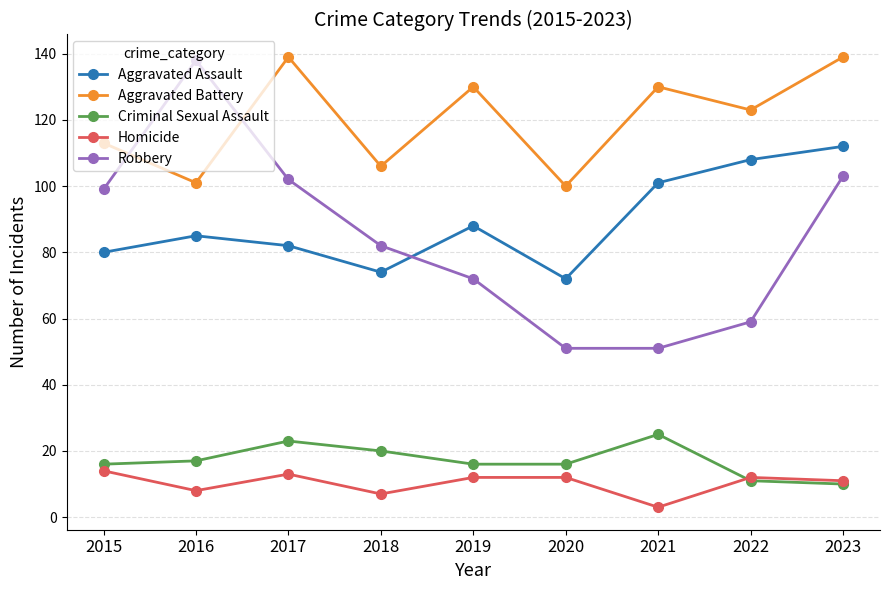

Where is Aggravated Assault nearest to the value 92?

2019